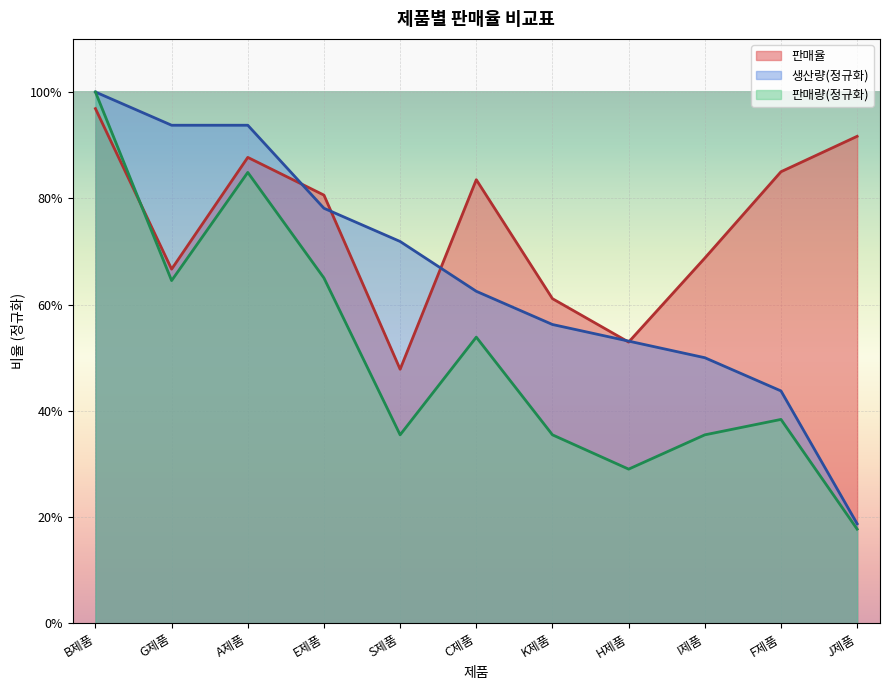

Is the value of 판매율 at A제품 greater than the value of 판매량 at B제품?

No